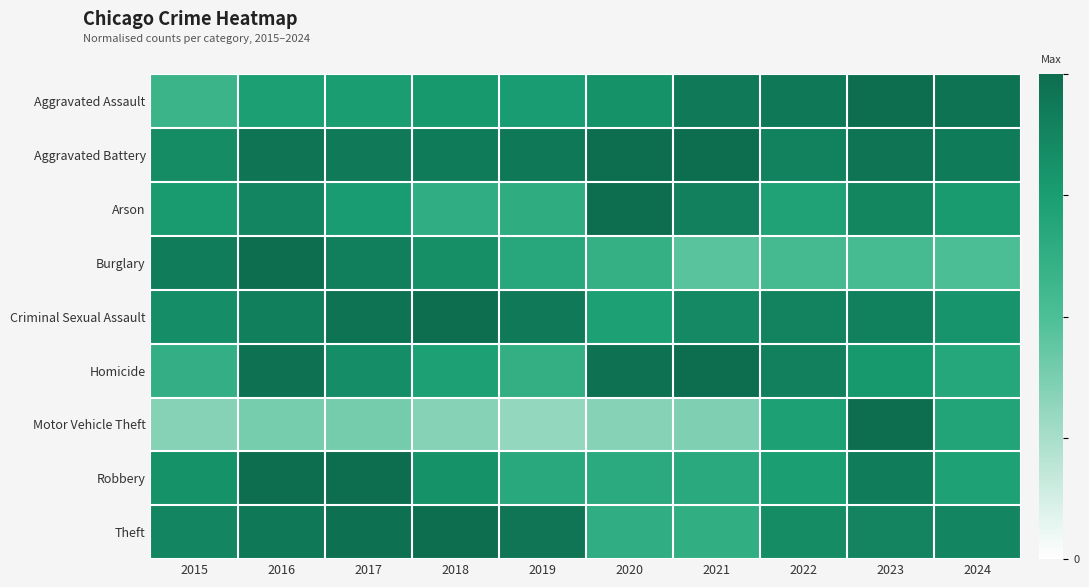

Reading right to left, list all the values displayed in this chart.

Aggravated Assault: 2024=1.0	2023=1.0	2022=0.9	2021=0.9	2020=0.8	2019=0.8	2018=0.8	2017=0.8	2016=0.7	2015=0.6
Aggravated Battery: 2024=0.9	2023=1.0	2022=0.9	2021=1.0	2020=1.0	2019=0.9	2018=0.9	2017=0.9	2016=1.0	2015=0.8
Arson: 2024=0.8	2023=0.9	2022=0.7	2021=0.9	2020=1.0	2019=0.6	2018=0.6	2017=0.8	2016=0.9	2015=0.8
Burglary: 2024=0.5	2023=0.5	2022=0.5	2021=0.5	2020=0.6	2019=0.7	2018=0.8	2017=0.9	2016=1.0	2015=0.9
Criminal Sexual Assault: 2024=0.8	2023=0.9	2022=0.9	2021=0.9	2020=0.7	2019=0.9	2018=1.0	2017=1.0	2016=0.9	2015=0.8
Homicide: 2024=0.7	2023=0.8	2022=0.9	2021=1.0	2020=1.0	2019=0.6	2018=0.7	2017=0.8	2016=1.0	2015=0.6
Motor Vehicle Theft: 2024=0.7	2023=1.0	2022=0.7	2021=0.4	2020=0.3	2019=0.3	2018=0.3	2017=0.4	2016=0.4	2015=0.3
Robbery: 2024=0.7	2023=0.9	2022=0.7	2021=0.7	2020=0.7	2019=0.7	2018=0.8	2017=1.0	2016=1.0	2015=0.8
Theft: 2024=0.9	2023=0.9	2022=0.8	2021=0.6	2020=0.6	2019=1.0	2018=1.0	2017=1.0	2016=0.9	2015=0.9